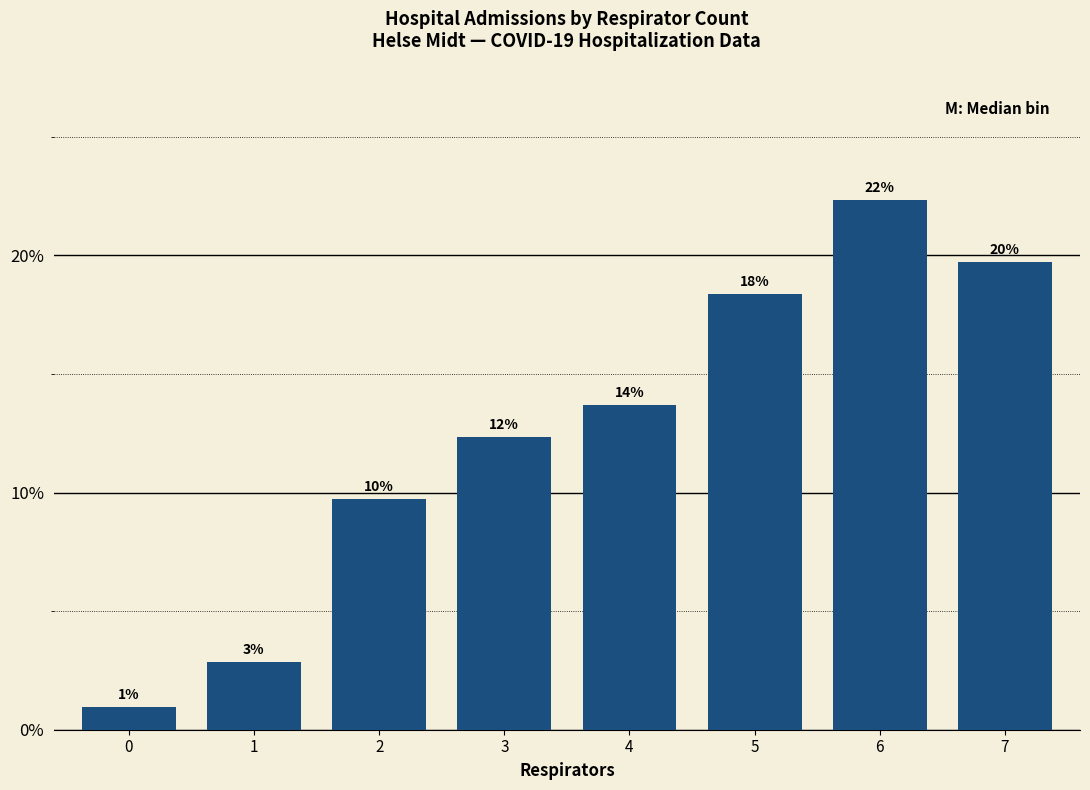

What is the value of the 3rd bar from the left?

0.1